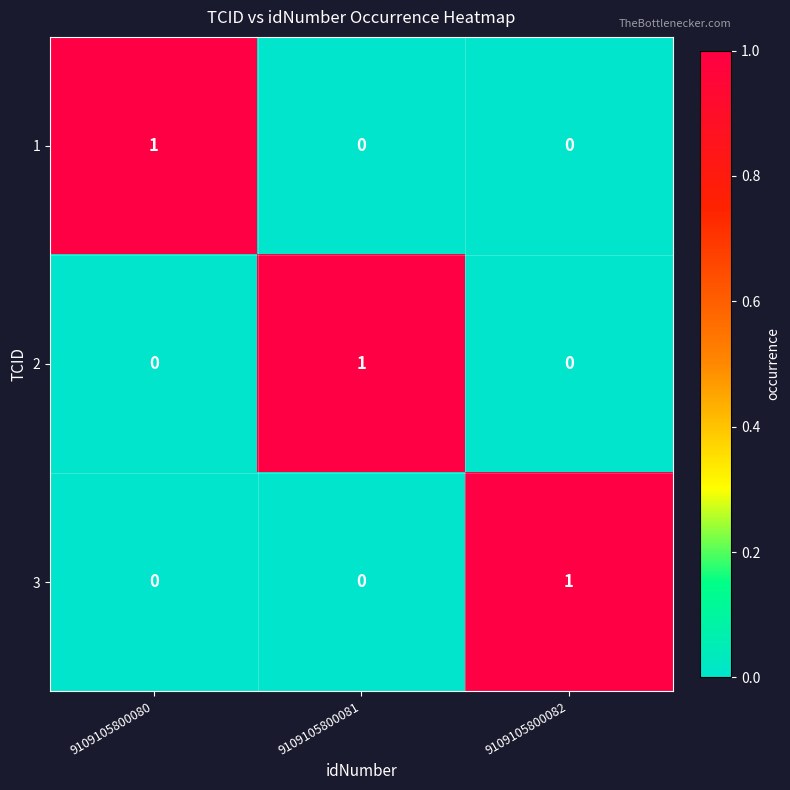

At which label does 3 reach its peak?

9109105800082